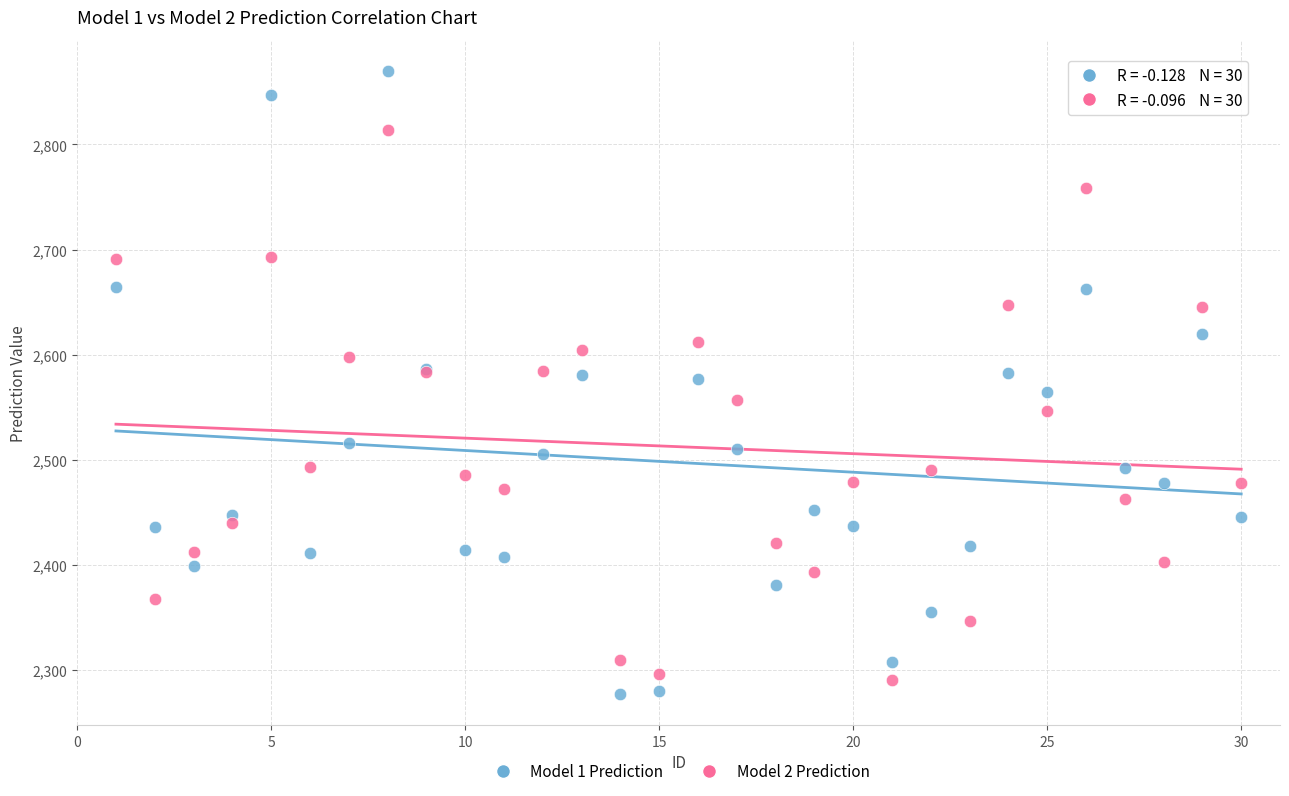

Which series reaches the minimum Y coordinate?

Model 1 Prediction